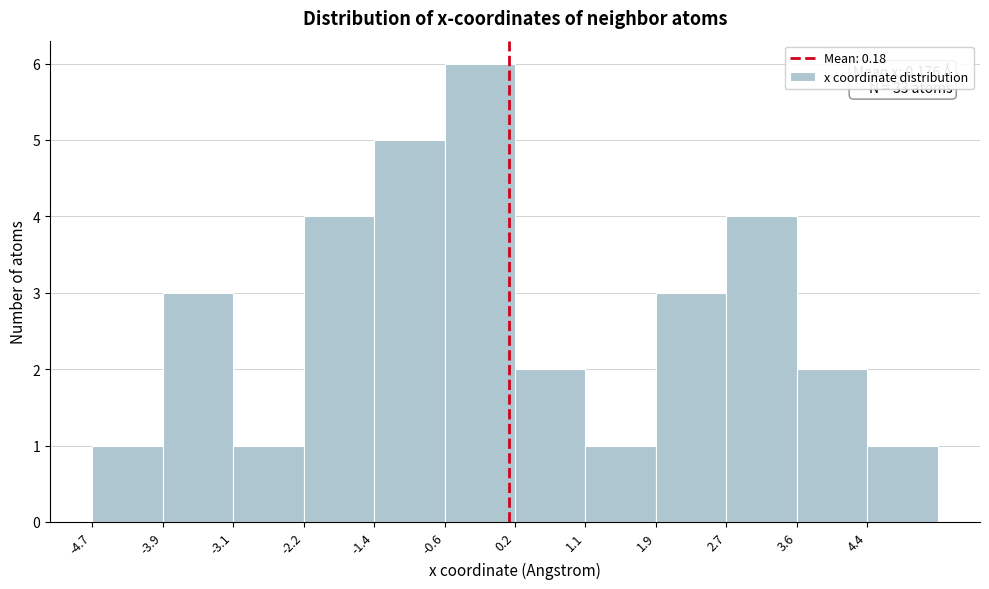

Which range on the x-axis has the tallest bar?

-0.6 to 0.2